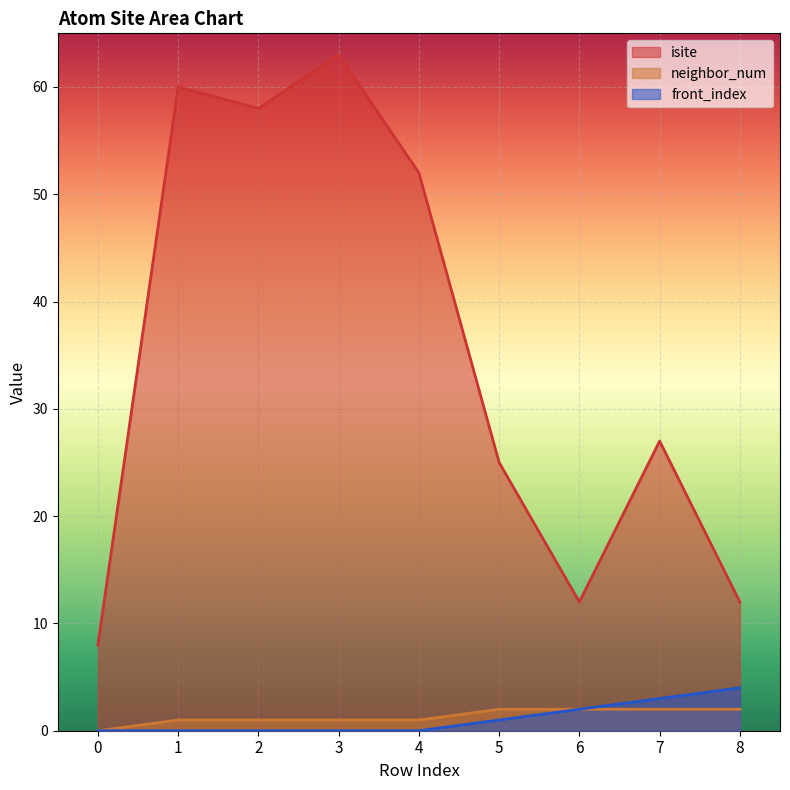

What is the difference between the highest and lowest values at 1?

60